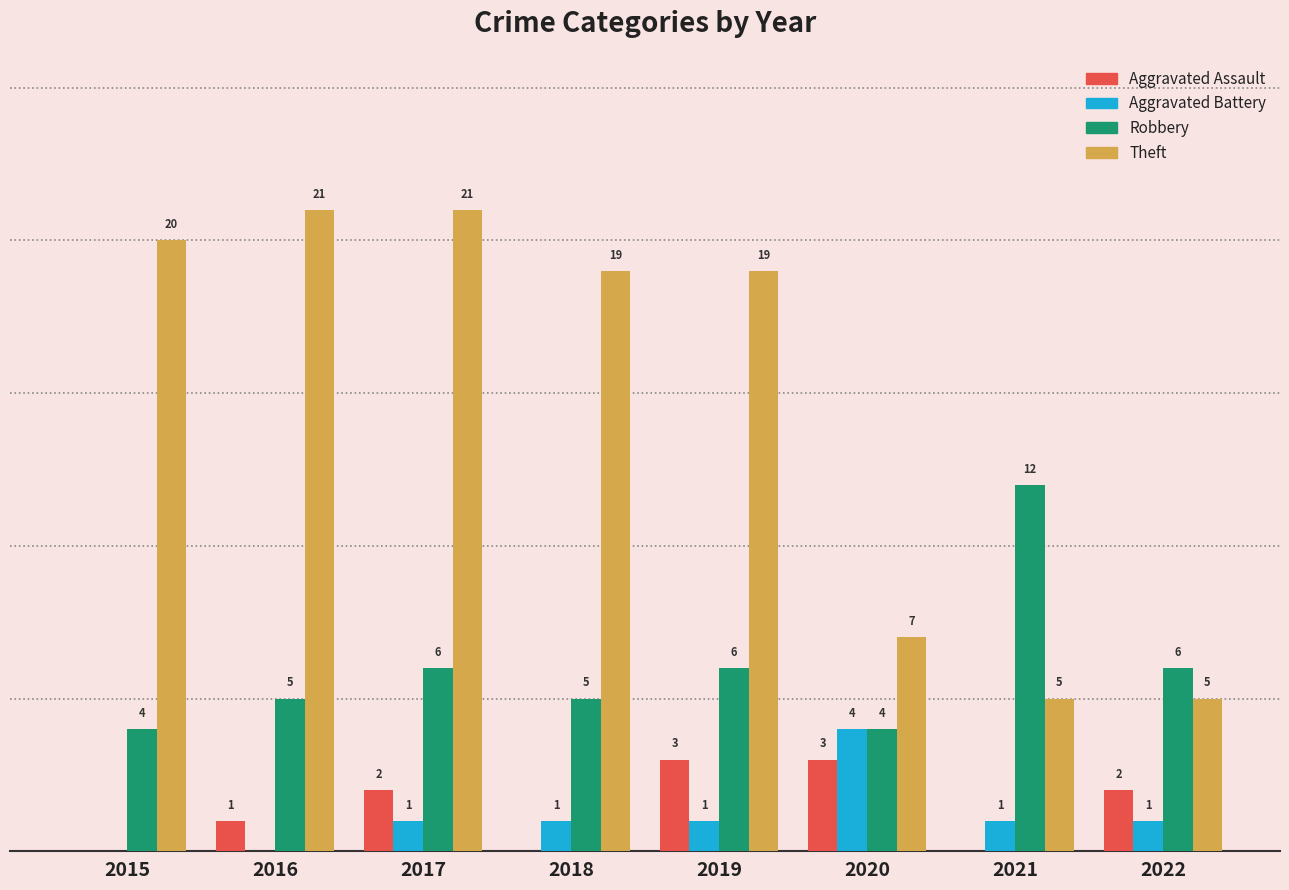

Between 2020 and 2021, which series saw the biggest shift?

Robbery